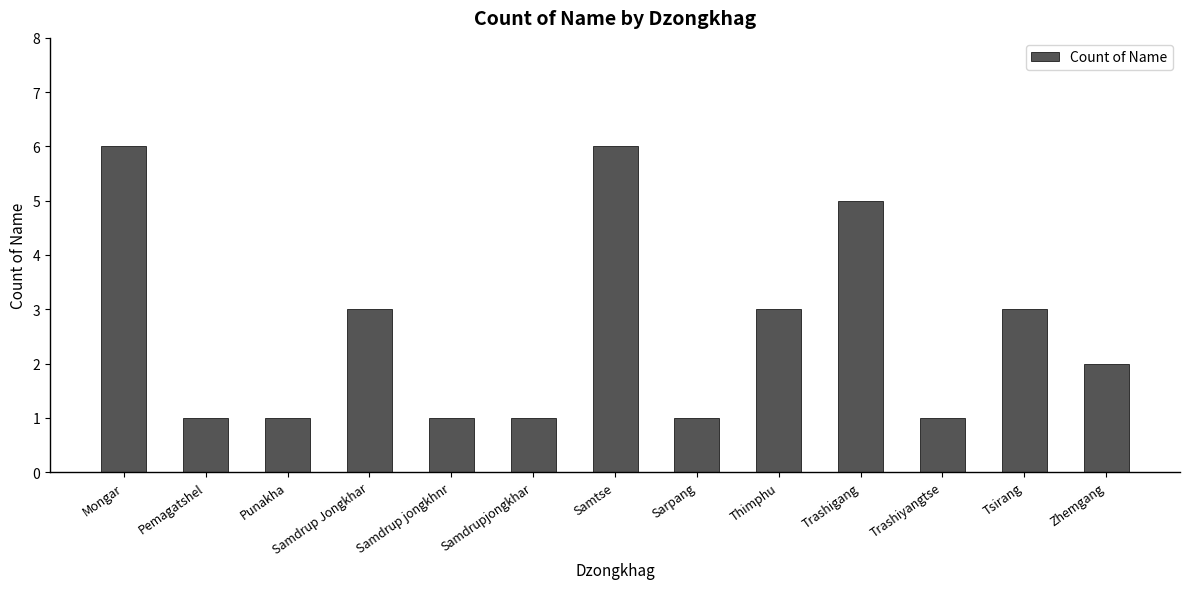

What is the difference between the second highest and minimum values?

5